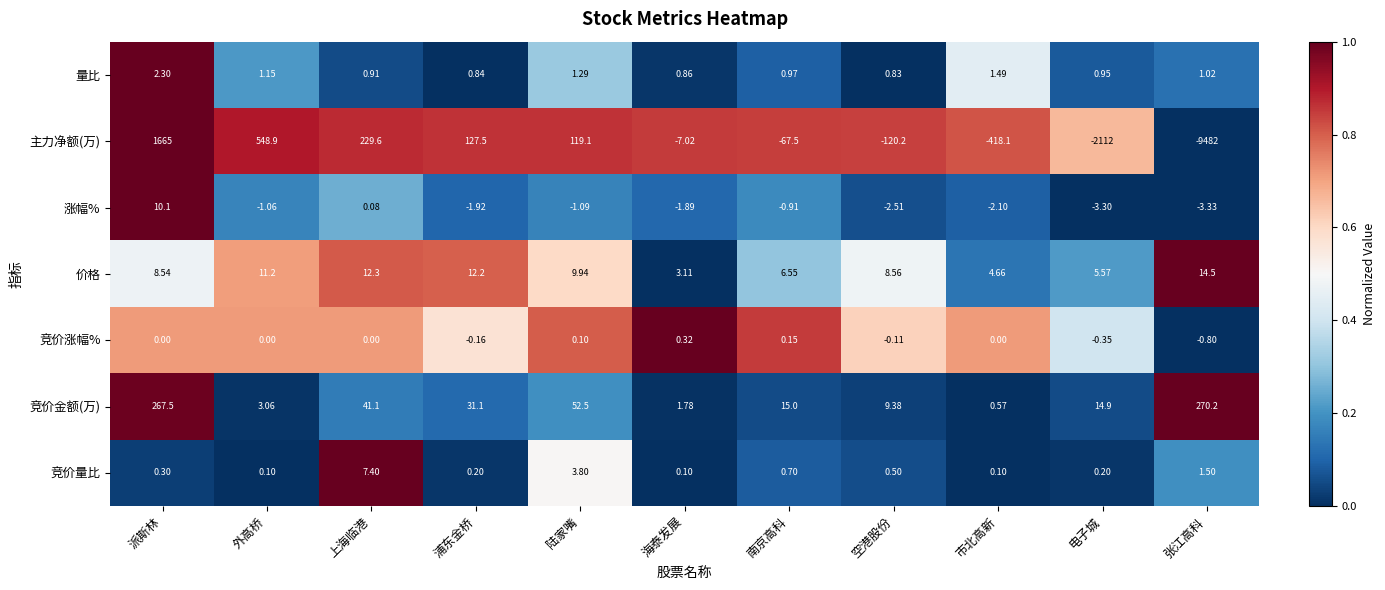

How many series are shown in this chart?

7